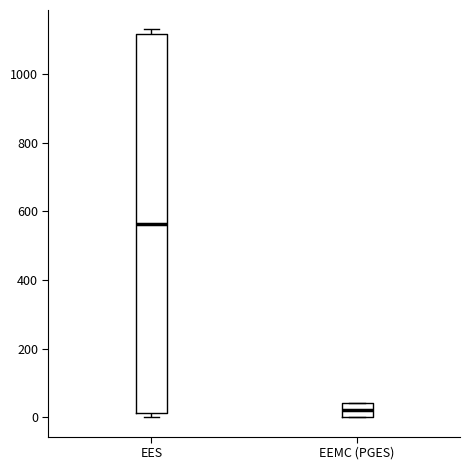

Reading left to right, transcribe this box plot: for each box, give where its median line is, the range the box spans, and where its two whiskers end, as read against the y-axis. The values are not printed on the chart, so give them approximately, as read against the axis.

EES: median 560, box 20 to 1120, whiskers 0 to 1140
EEMC (PGES): median 20, box 0 to 40, whiskers 0 to 40